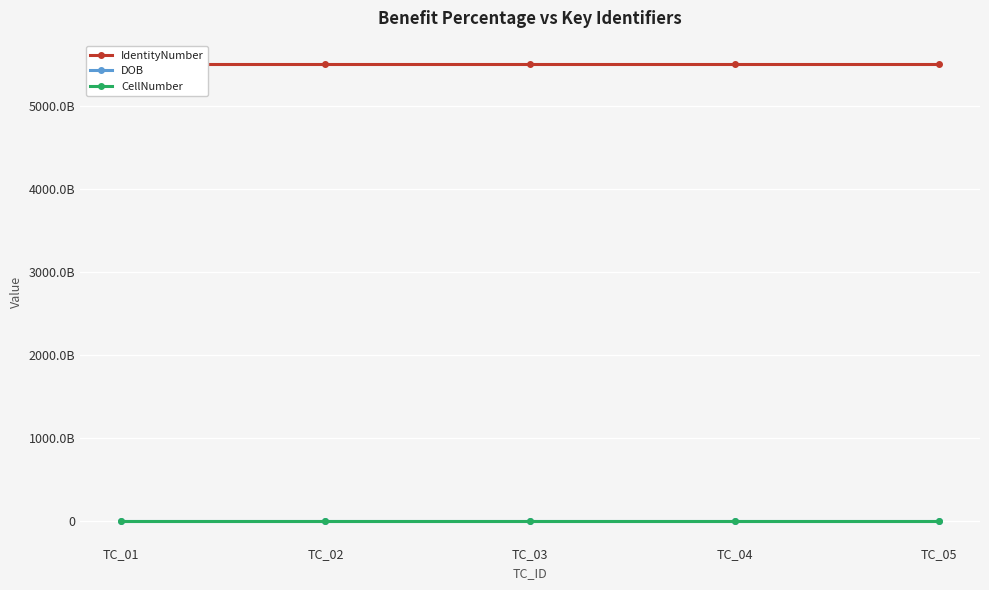

Reading right to left, what are all the values shown in this chart?

IdentityNumber: TC_05=5507232222222	TC_04=5507232222222	TC_03=5507232222222	TC_02=5507232222222	TC_01=5507232222222
DOB: TC_05=23071955	TC_04=23071955	TC_03=23071955	TC_02=23071955	TC_01=23071955
CellNumber: TC_05=831111111	TC_04=831111111	TC_03=831111111	TC_02=831111111	TC_01=831111111